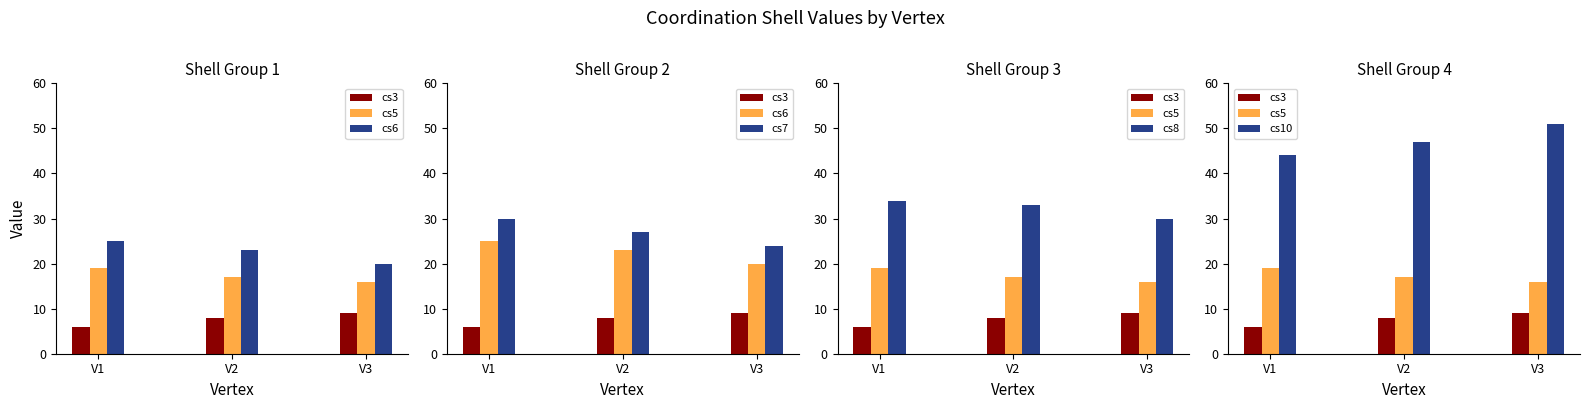

The value of cs7 at V3 is 42. True or false?

False